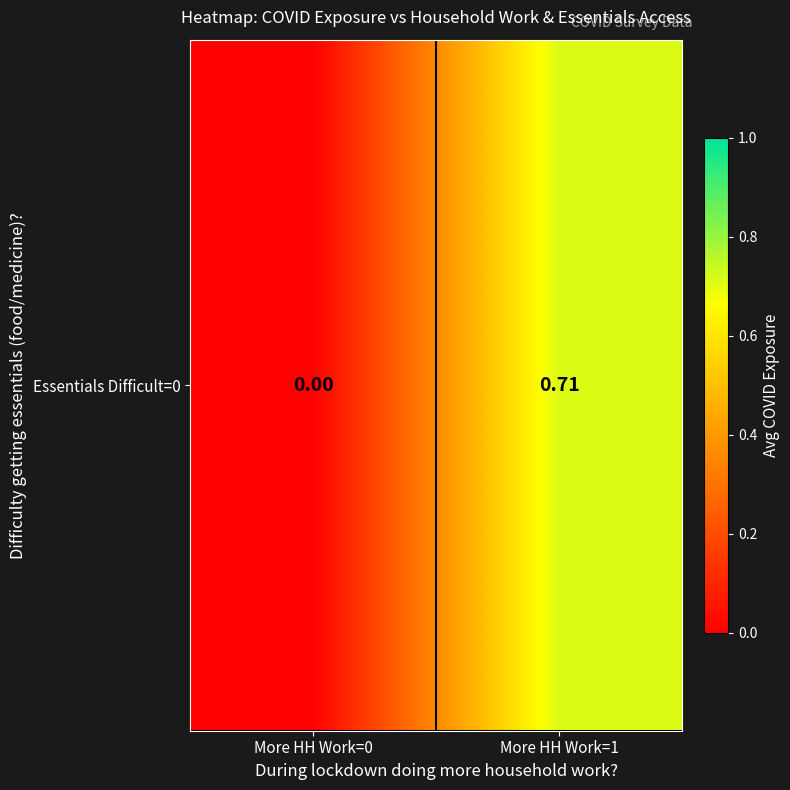

Reading left to right, transcribe all the data shown in this chart.

0.0	0.7